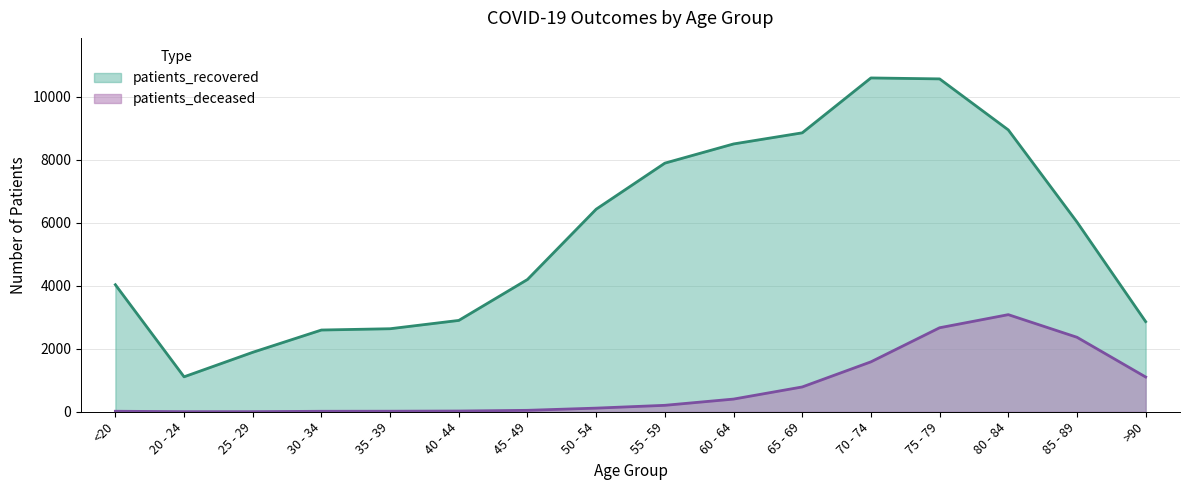

At <20, list the series in order from smallest to largest.

patients_deceased, patients_recovered